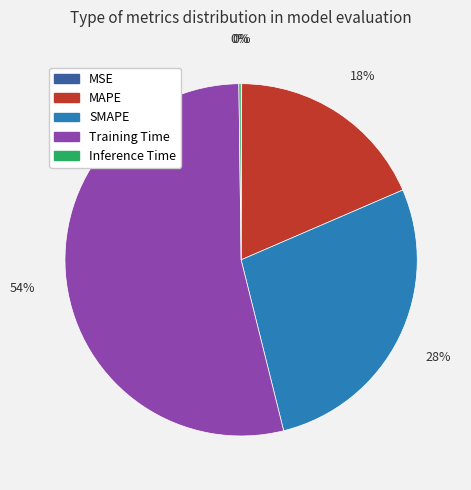

What is the majority slice?

Training Time